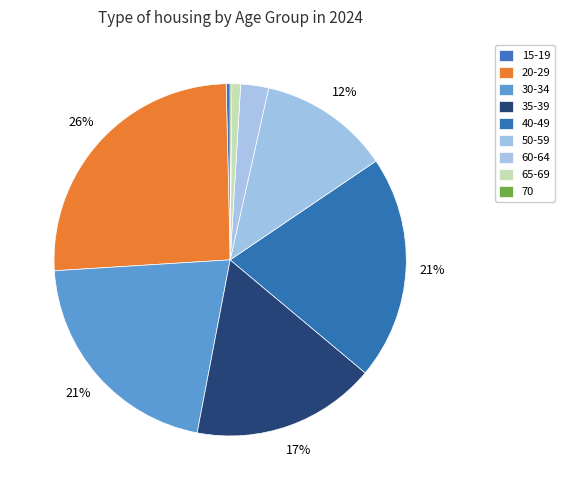

Combined, what portion of the pie is 30-34 and 35-39?

37.9%